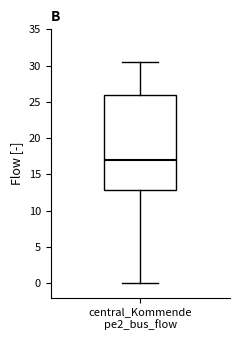

Where is the lower edge of the box for central_Kommende pe2_bus_flow on the y-axis? The values are not printed on the chart, so give them approximately, as read against the axis.

13.0